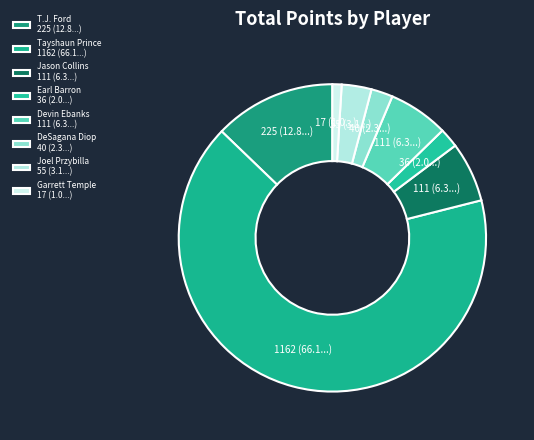

How many slices are in this pie chart?

8